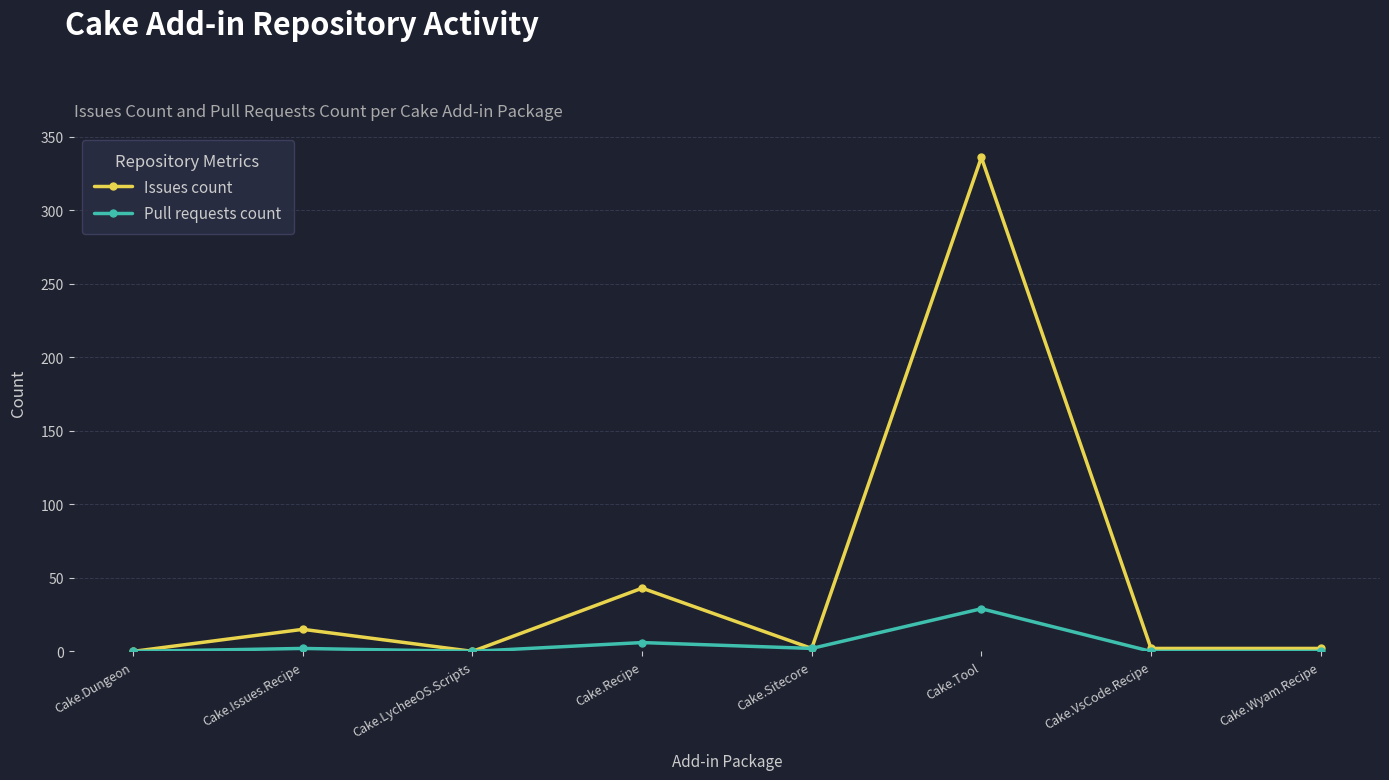

At which label does Issues count first exceed 2?

Cake.Issues.Recipe